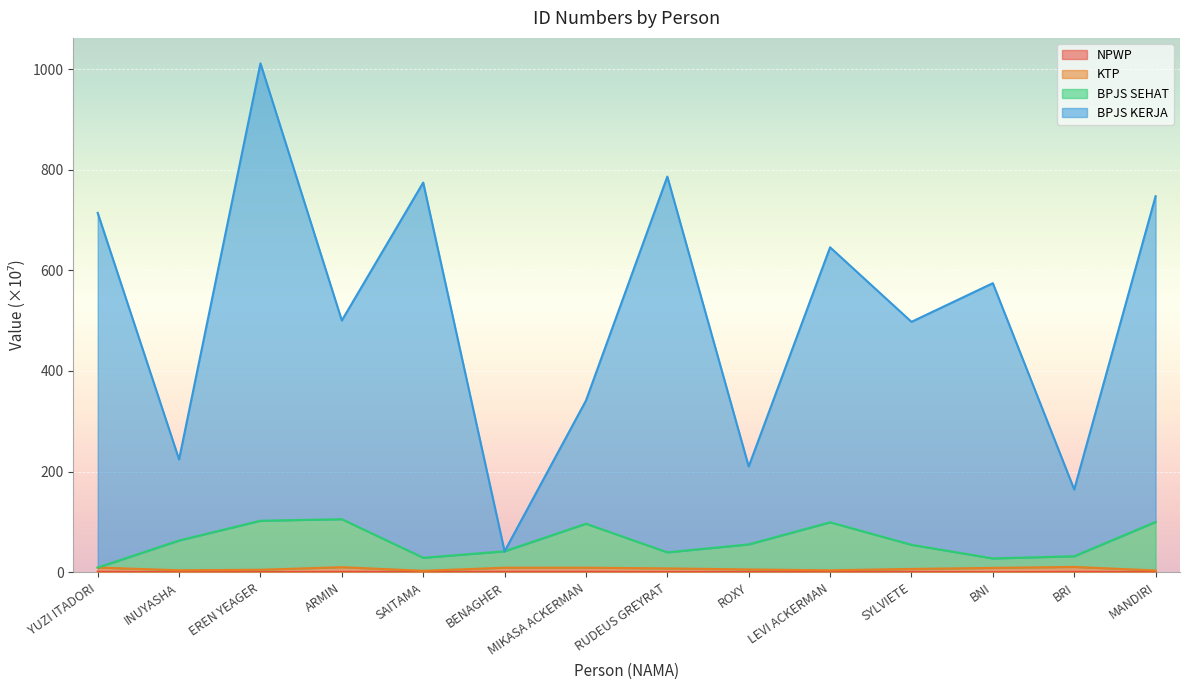

What is the difference between the NPWP values at EREN YEAGER and MANDIRI?

0.3